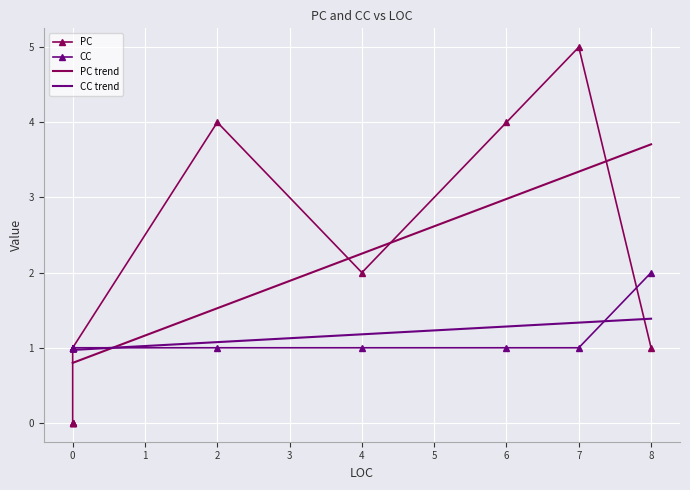

List the series in order of their overall mean, lowest first.

CC, PC